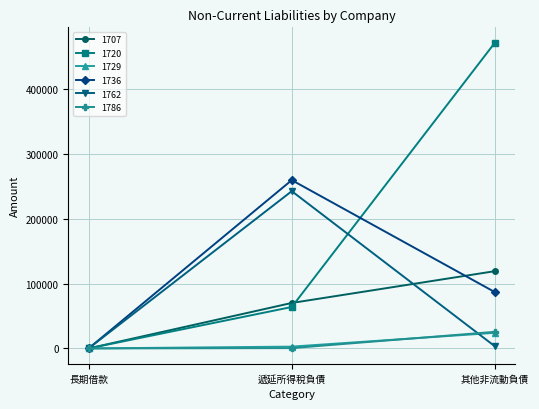

Which series has the widest spread of values?

1720